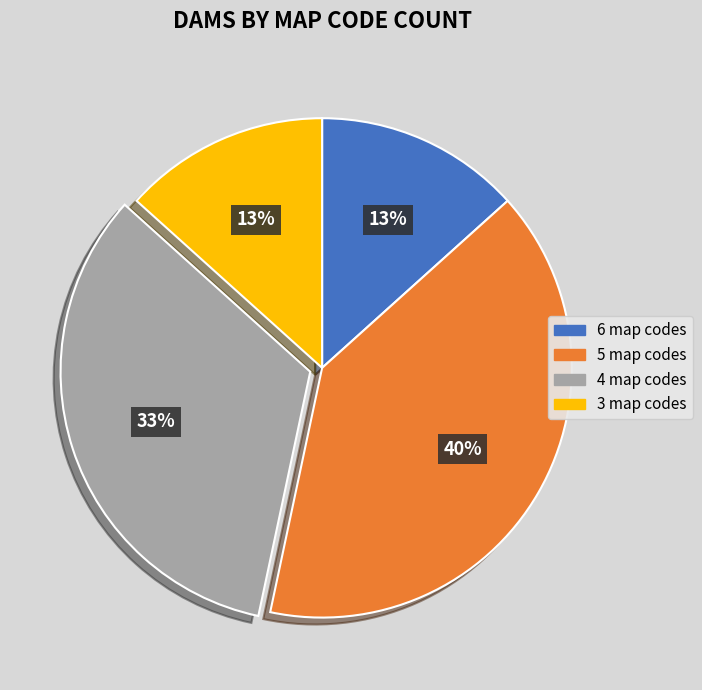

To the nearest percent, what is the average slice percentage?

25%